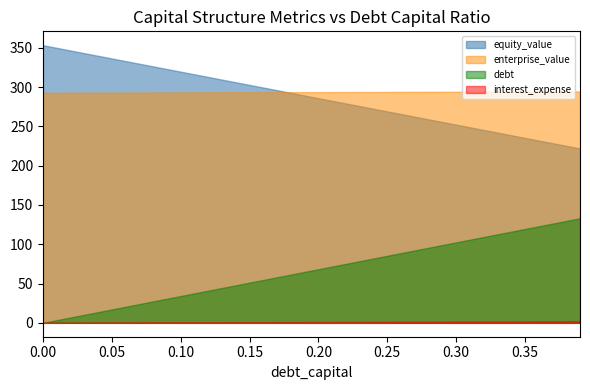

What is the label of the 10th point from the right?

0.3